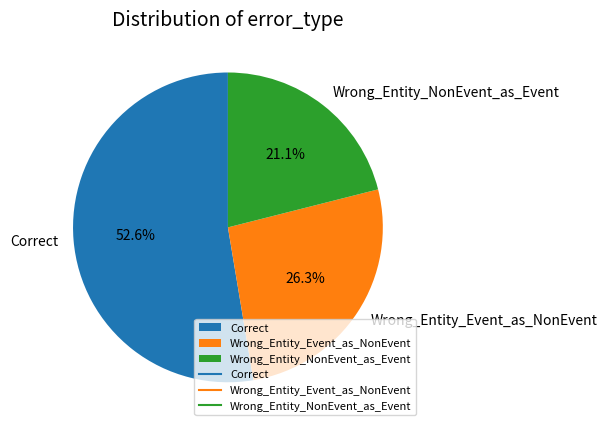

Between Wrong_Entity_NonEvent_as_Event and Wrong_Entity_Event_as_NonEvent, which is larger?

Wrong_Entity_Event_as_NonEvent